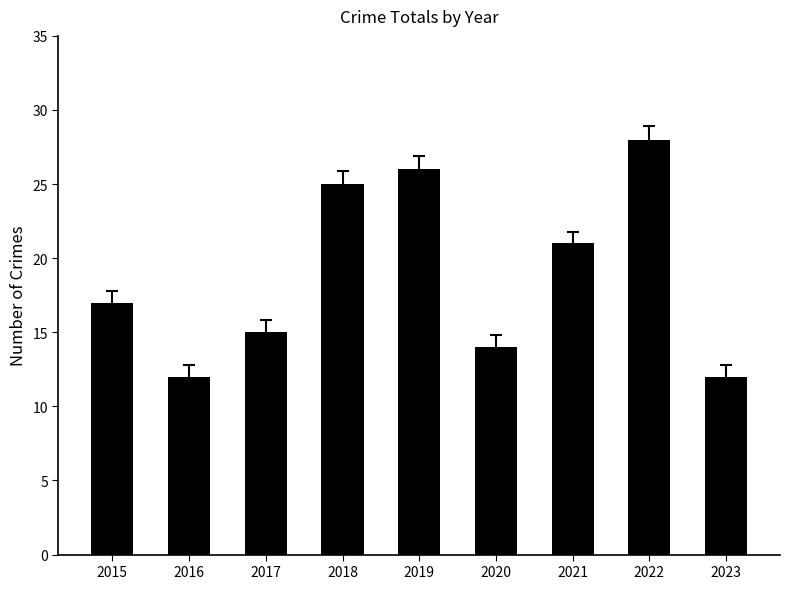

At which category does the chart reach its peak across all series?

2022